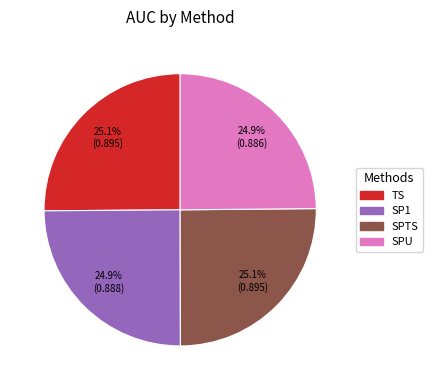

The SPU slice represents 15% of the pie. True or false?

False